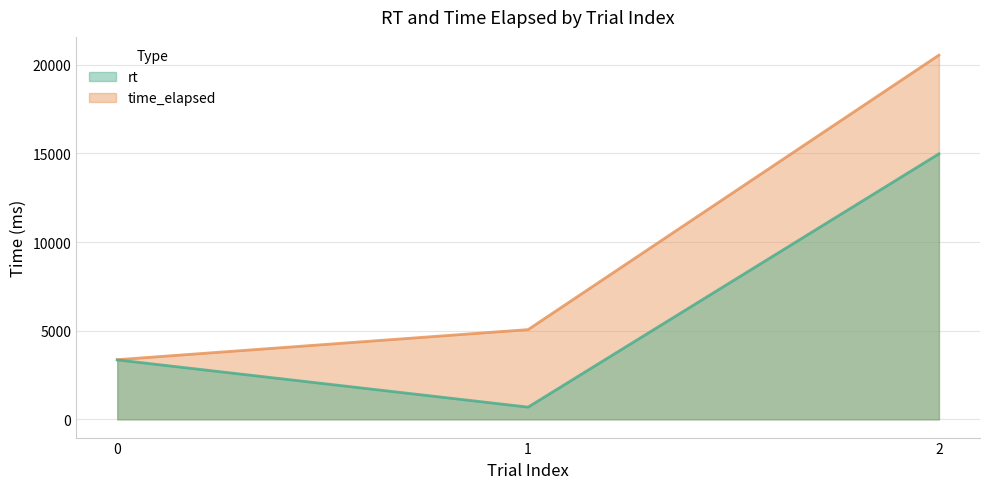

At which category is the sum across all series the highest?

2